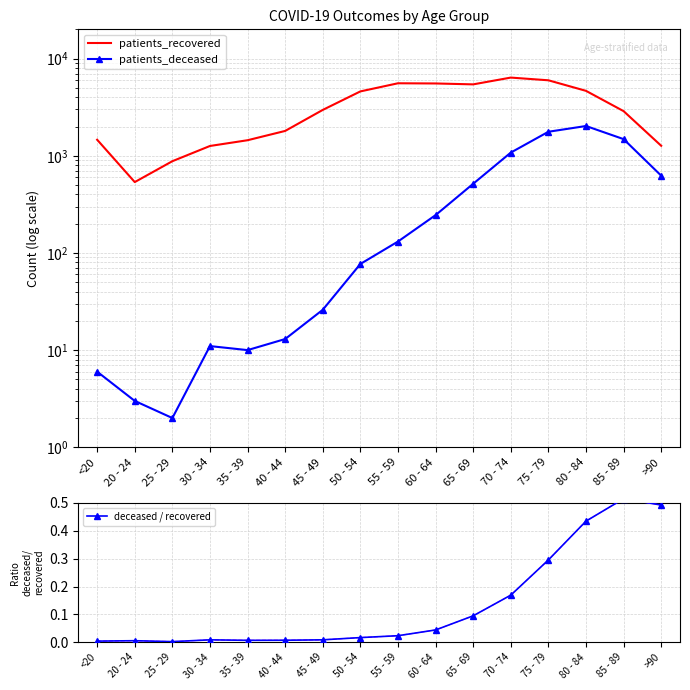

What is the sum of all patients_deceased values?

8014.0